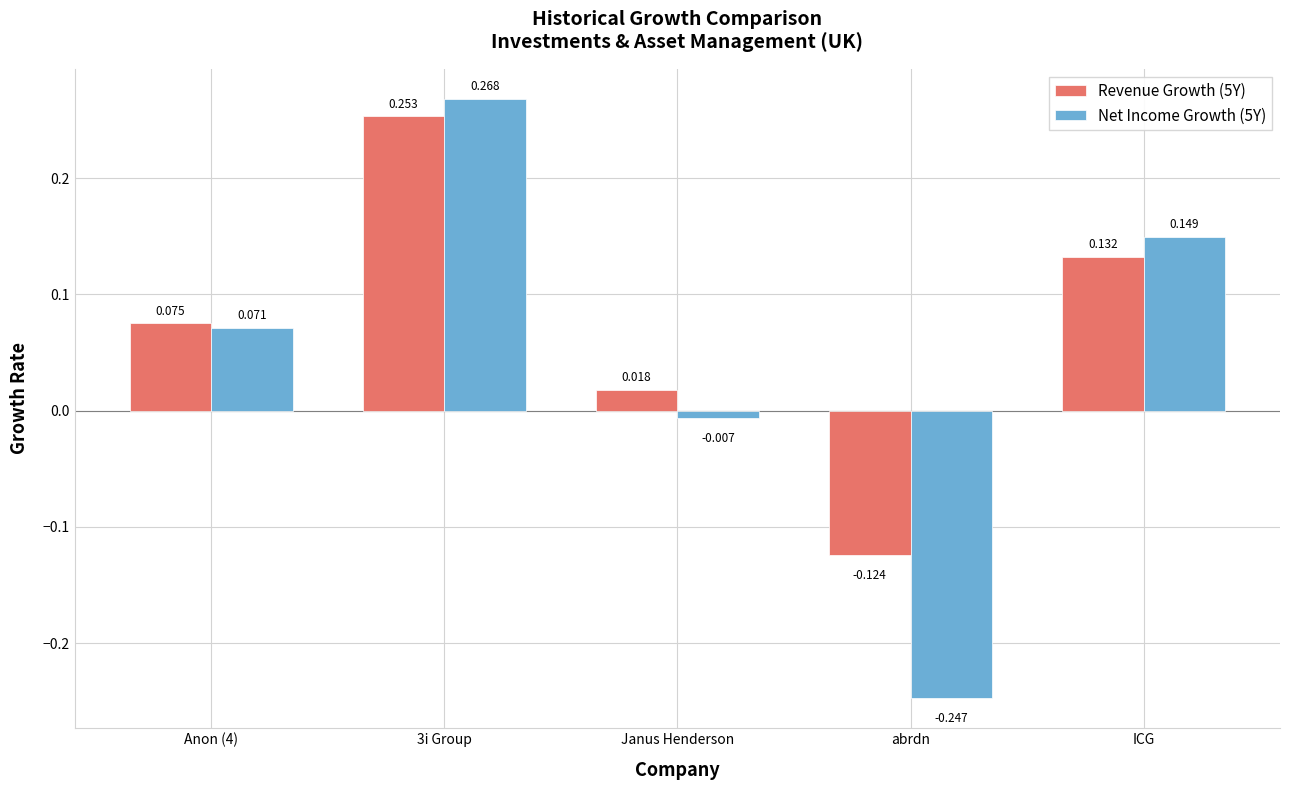

Is the value of Revenue Growth (5Y) at 3i Group greater than the value of Net Income Growth (5Y) at abrdn?

Yes